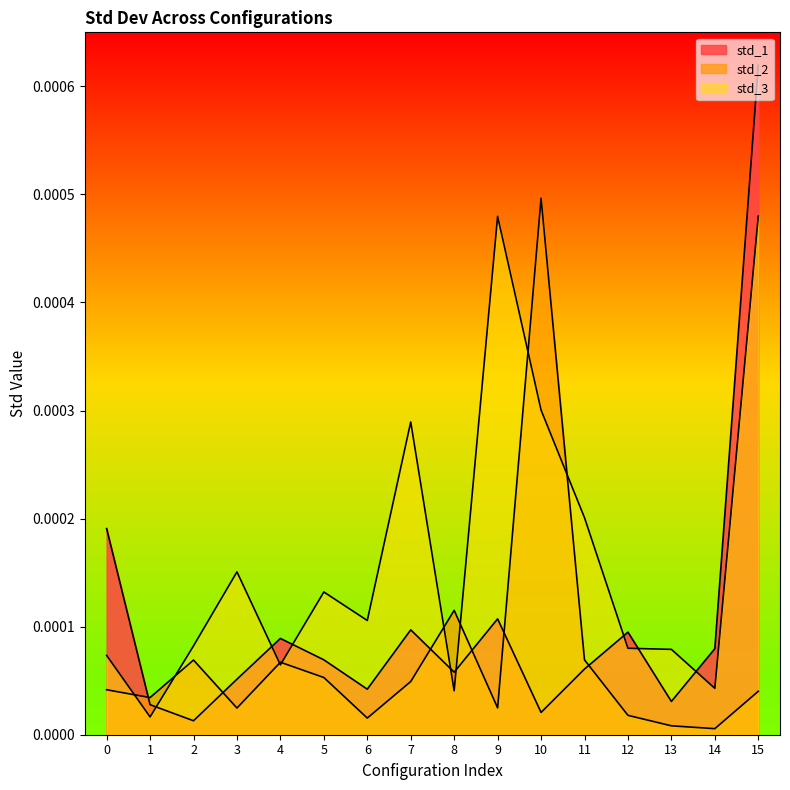

Where is the first local minimum for std_2?

1